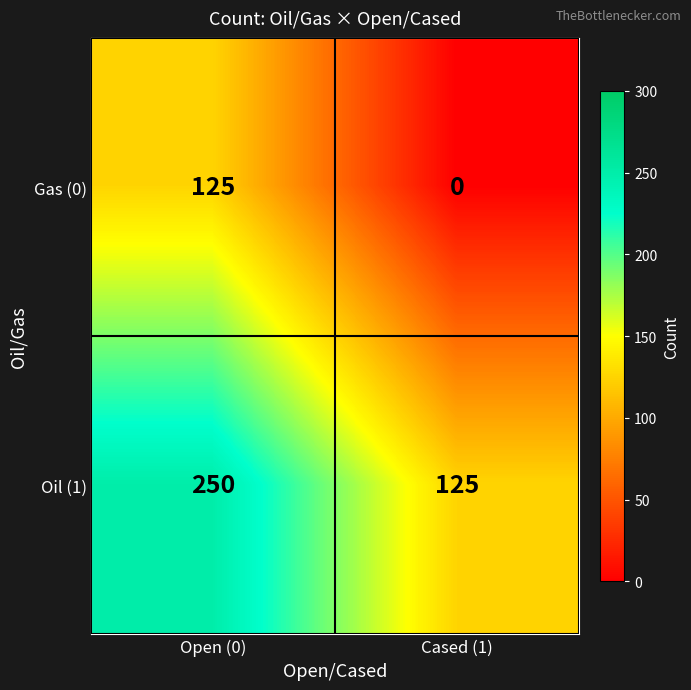

Reading left to right, what are all the values shown in this chart?

Gas (0): 125	0
Oil (1): 250	125